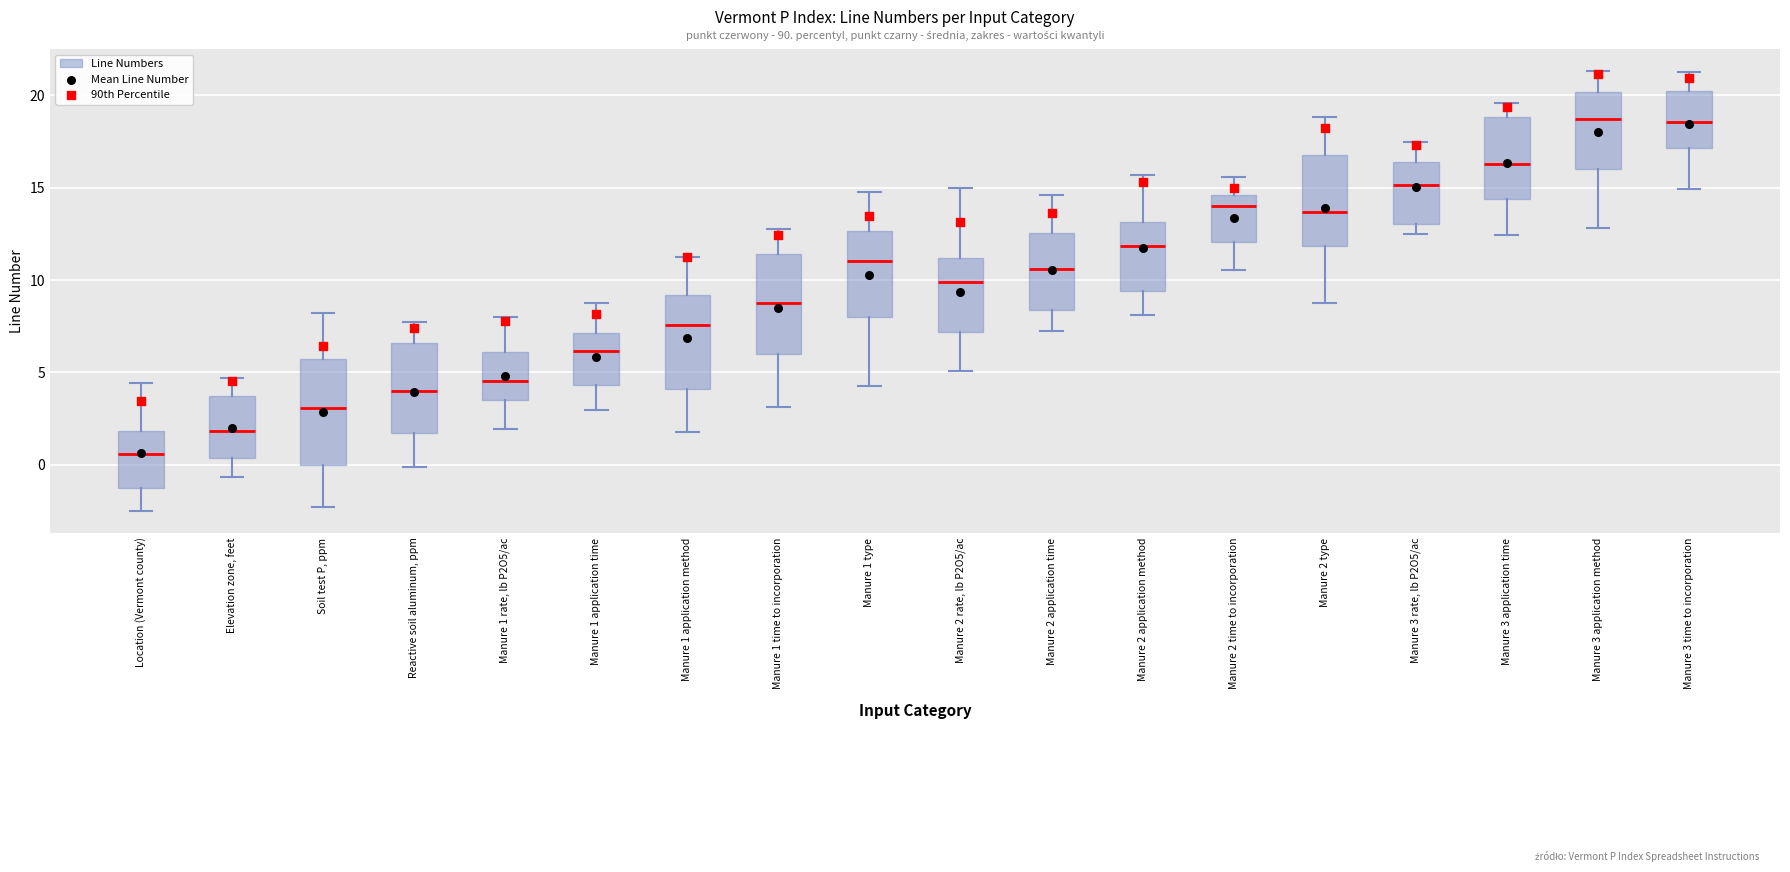

Reading left to right, read every box against the y-axis: the position of its median line, the range the box covers, and the ends of its whiskers. The values are not printed on the chart, so give them approximately, as read against the axis.

Location (Vermont county): median 0.5, box -1.5 to 2.0, whiskers -2.5 to 4.5
Elevation zone, feet: median 2.0, box 0.5 to 3.5, whiskers -0.5 to 4.5
Soil test P, ppm: median 3.0, box 0.0 to 5.5, whiskers -2.5 to 8.0
Reactive soil aluminum, ppm: median 4.0, box 1.5 to 6.5, whiskers 0.0 to 7.5
Manure 1 rate, lb P2O5/ac: median 4.5, box 3.5 to 6.0, whiskers 2.0 to 8.0
Manure 1 application time: median 6.0, box 4.5 to 7.0, whiskers 3.0 to 9.0
Manure 1 application method: median 7.5, box 4.0 to 9.0, whiskers 1.5 to 11.5
Manure 1 time to incorporation: median 8.5, box 6.0 to 11.5, whiskers 3.0 to 13.0
Manure 1 type: median 11.0, box 8.0 to 12.5, whiskers 4.5 to 14.5
Manure 2 rate, lb P2O5/ac: median 10.0, box 7.0 to 11.0, whiskers 5.0 to 15.0
Manure 2 application time: median 10.5, box 8.5 to 12.5, whiskers 7.0 to 14.5
Manure 2 application method: median 12.0, box 9.5 to 13.0, whiskers 8.0 to 15.5
Manure 2 time to incorporation: median 14.0, box 12.0 to 14.5, whiskers 10.5 to 15.5
Manure 2 type: median 13.5, box 12.0 to 17.0, whiskers 9.0 to 19.0
Manure 3 rate, lb P2O5/ac: median 15.0, box 13.0 to 16.5, whiskers 12.5 to 17.5
Manure 3 application time: median 16.5, box 14.5 to 19.0, whiskers 12.5 to 19.5
Manure 3 application method: median 18.5, box 16.0 to 20.0, whiskers 13.0 to 21.5
Manure 3 time to incorporation: median 18.5, box 17.0 to 20.0, whiskers 15.0 to 21.5